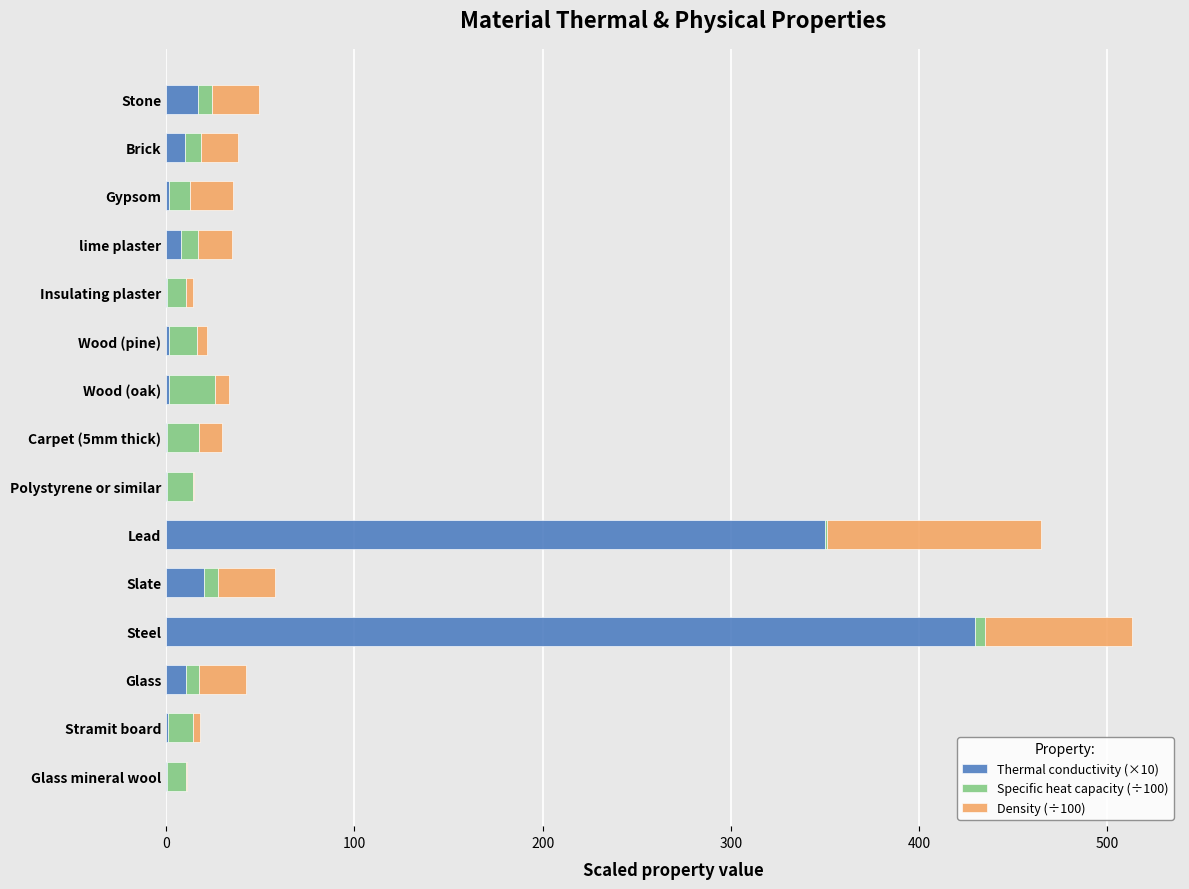

What is the maximum value for Thermal conductivity (×10)?

430.0